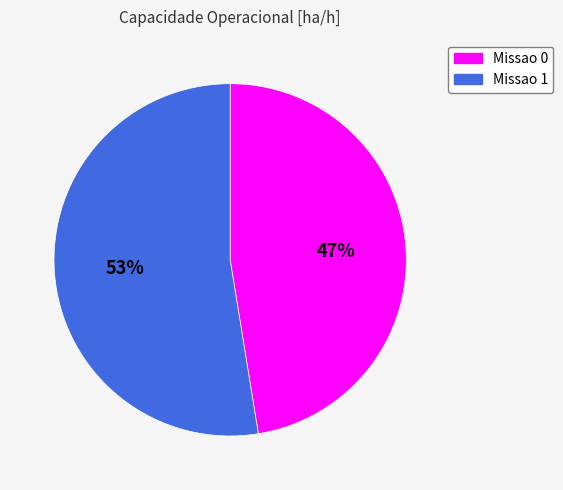

What percentage is the Missao 1 slice, to the nearest percent?

53%